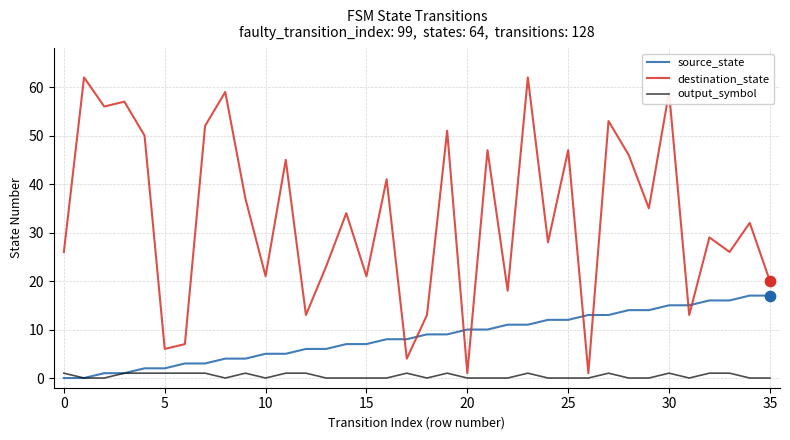

Which series has the largest total across all categories?

destination_state